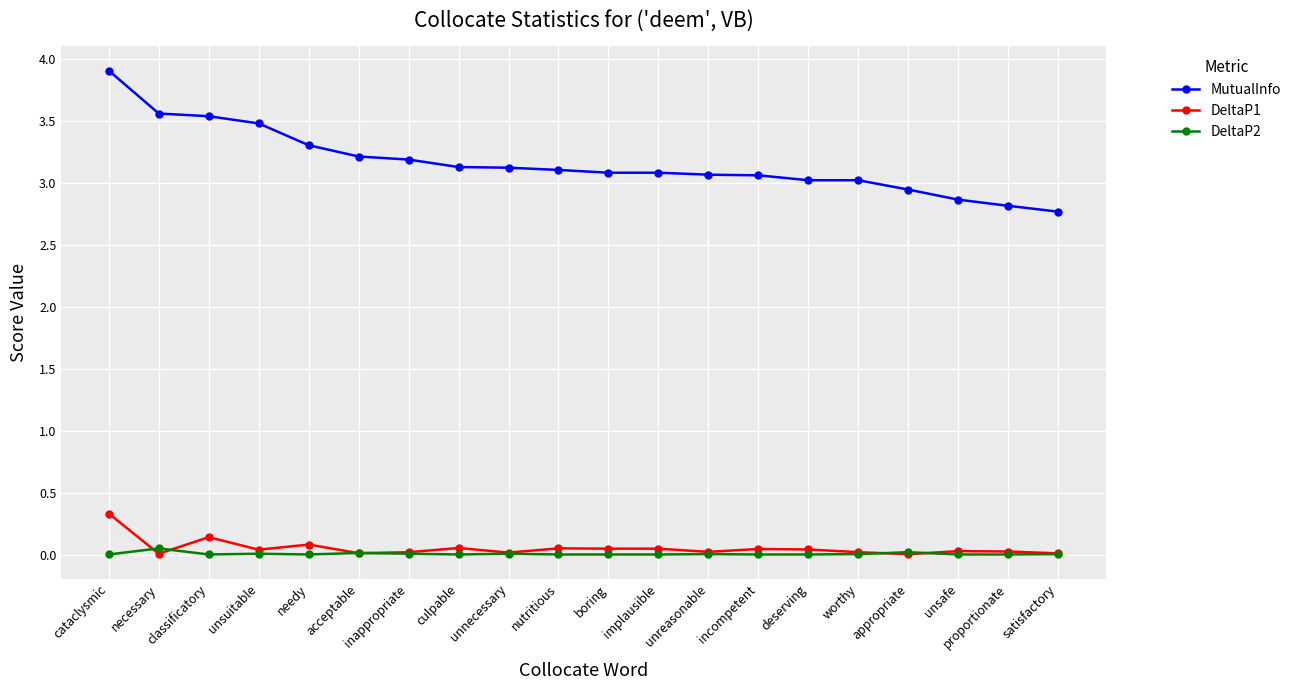

Rank the series by their maximum value, from highest to lowest.

MutualInfo, DeltaP1, DeltaP2